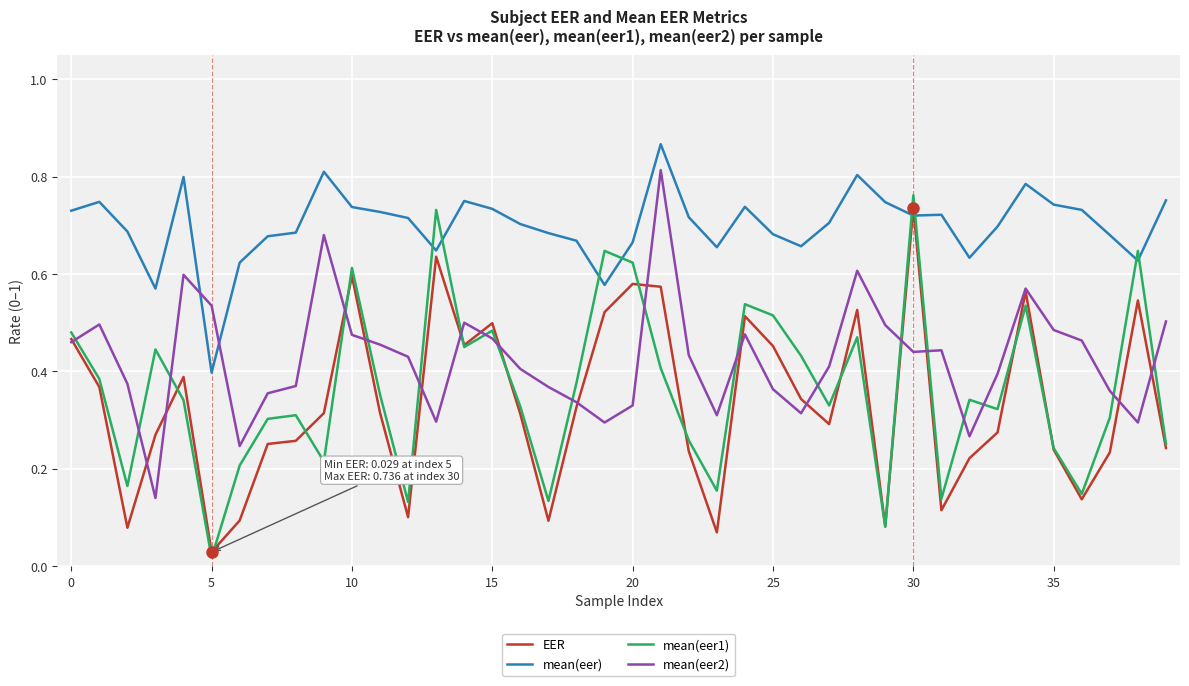

After their last crossing, which series has the higher values: mean(eer2) or mean(eer)?

mean(eer)